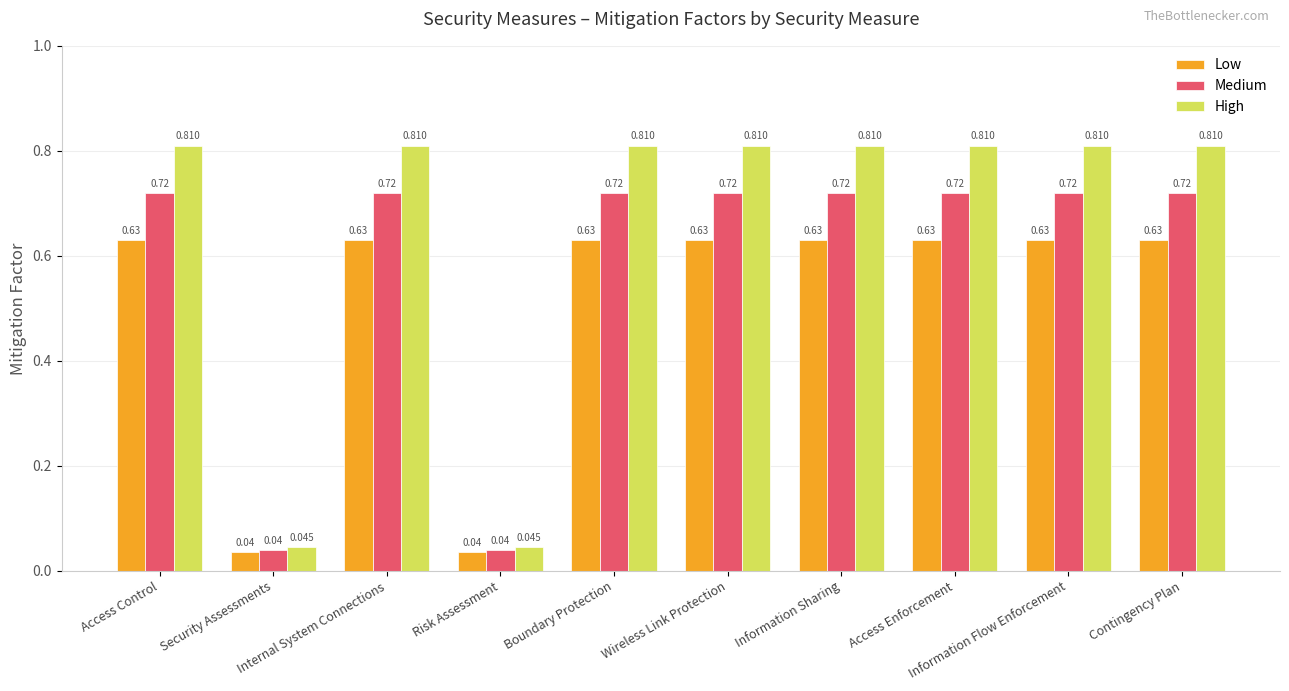

What are all the series names shown in the legend?

Low, Medium, High